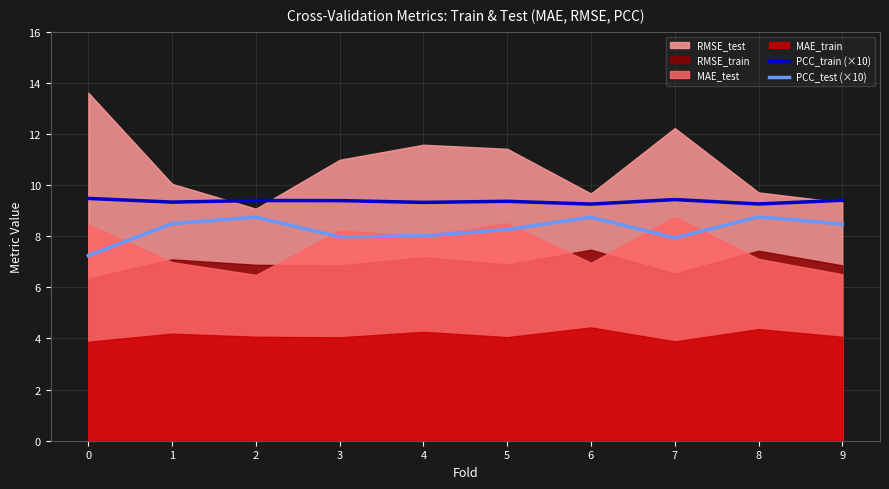

The value of PCC_test (×10) at 3 is 8.0. True or false?

True